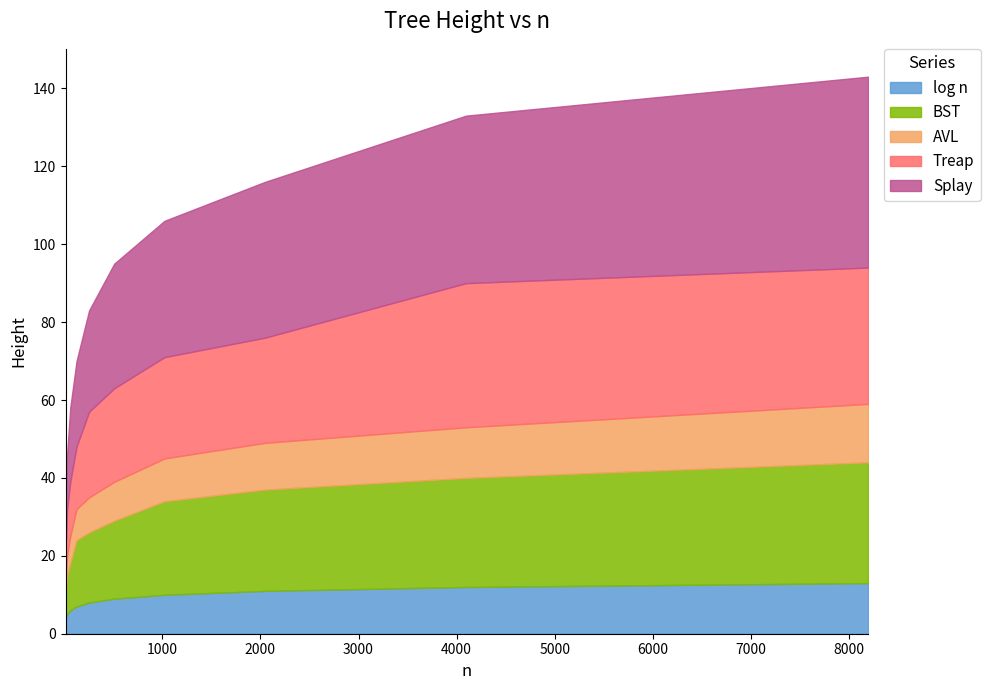

Does the chart display data point markers on the line(s)?

No